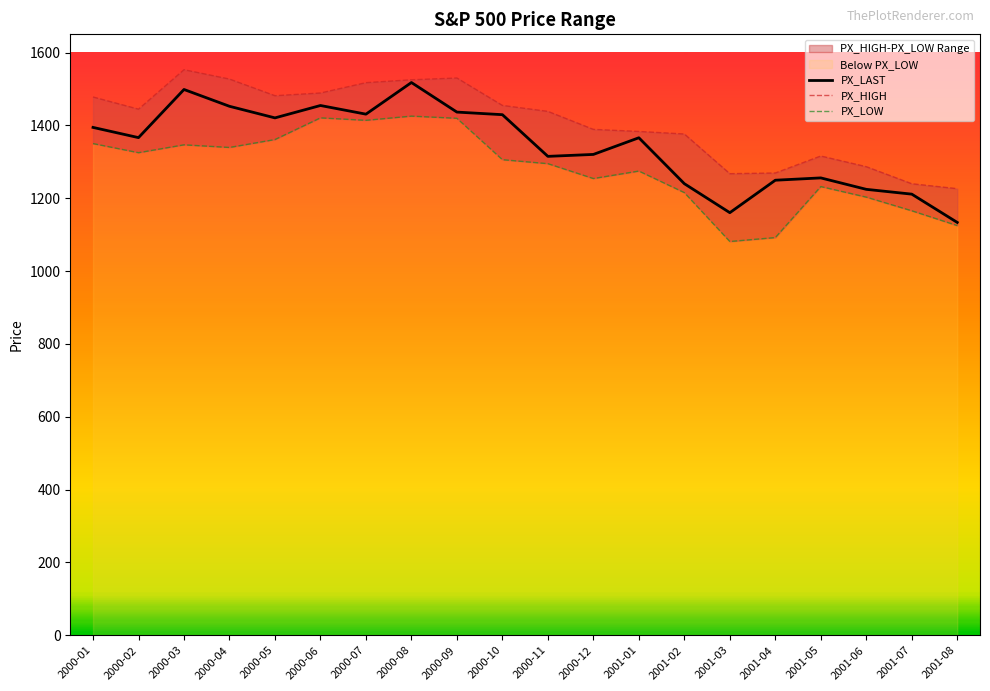

What is the difference between the PX_LAST values at 2000-09 and 2000-04?

15.9